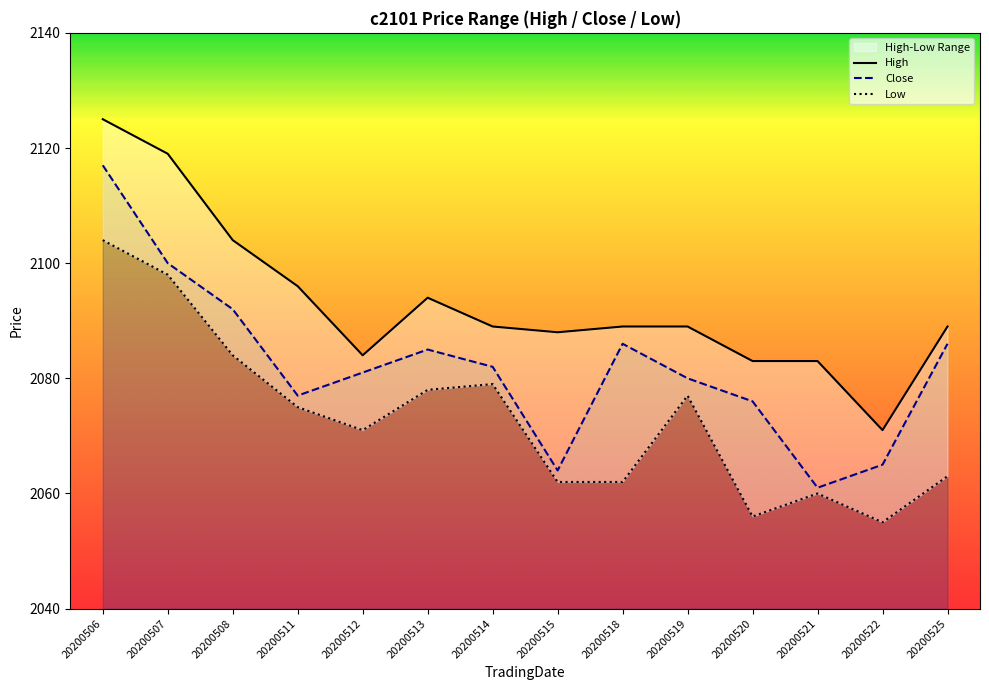

What is the sum of the Close values at 20200506 and 20200520?

4193